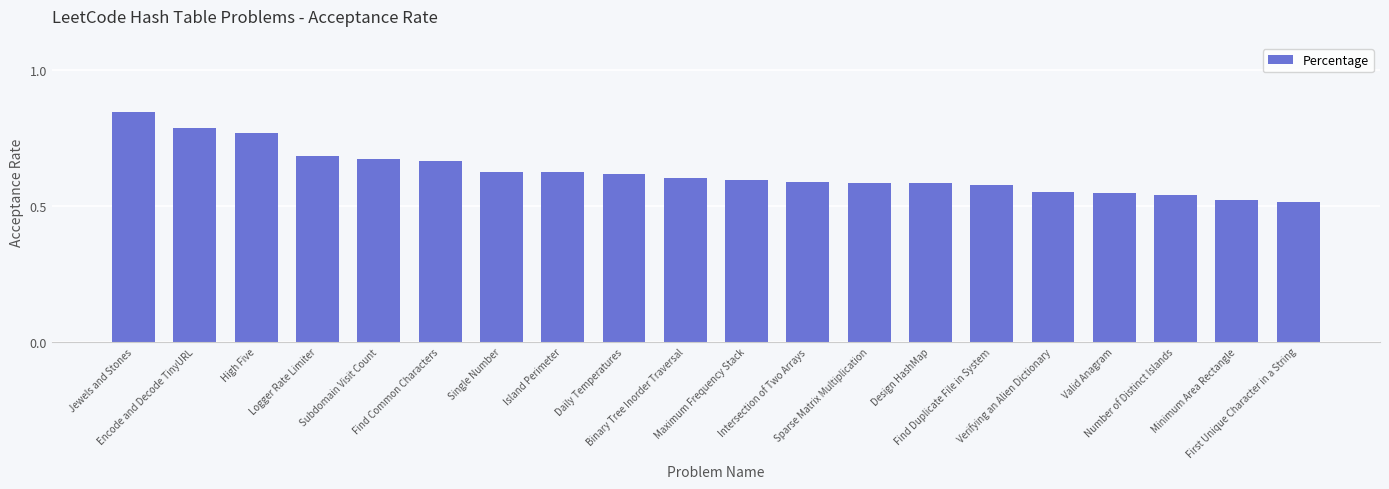

What is the sum of all values?

12.5